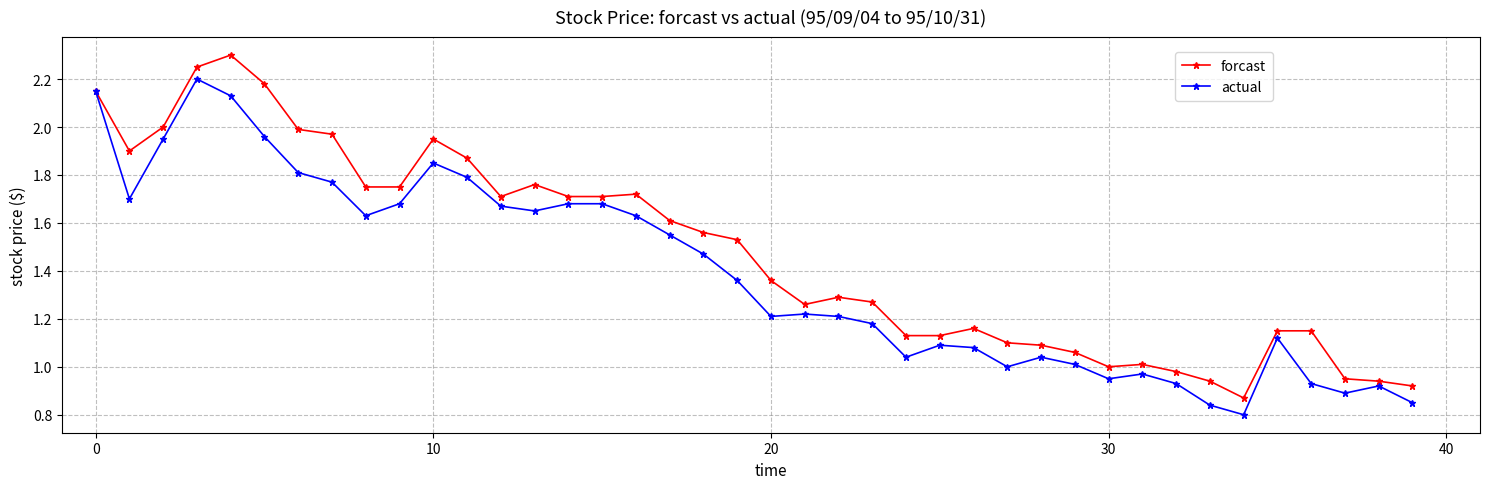

Which series has the largest total across all categories?

forcast